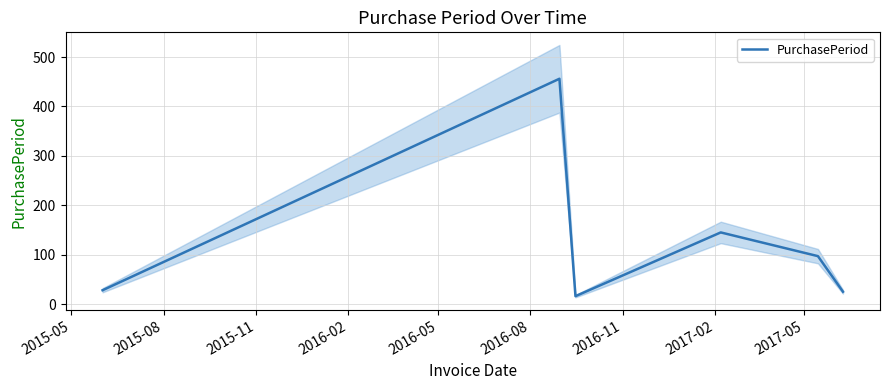

How many series are shown in this chart?

1